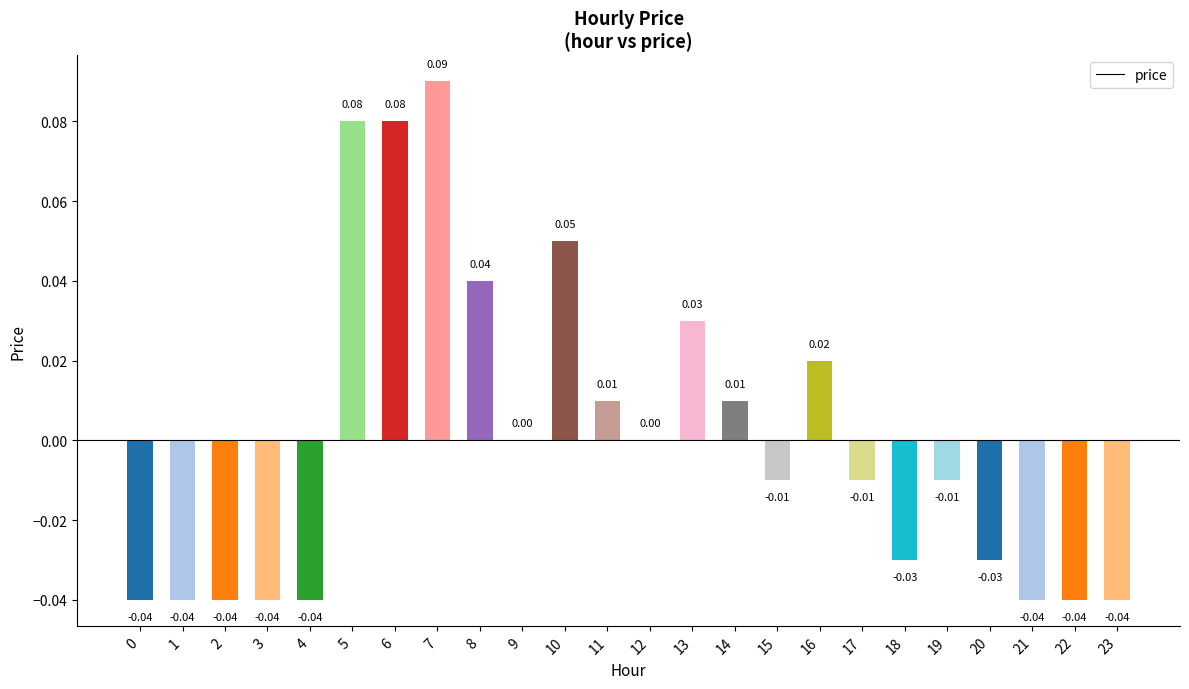

Which has a higher value, 11 or 9?

11